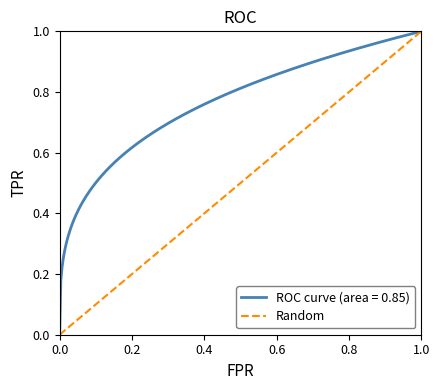

Which has a higher value, 1.0 or 0.0?

1.0